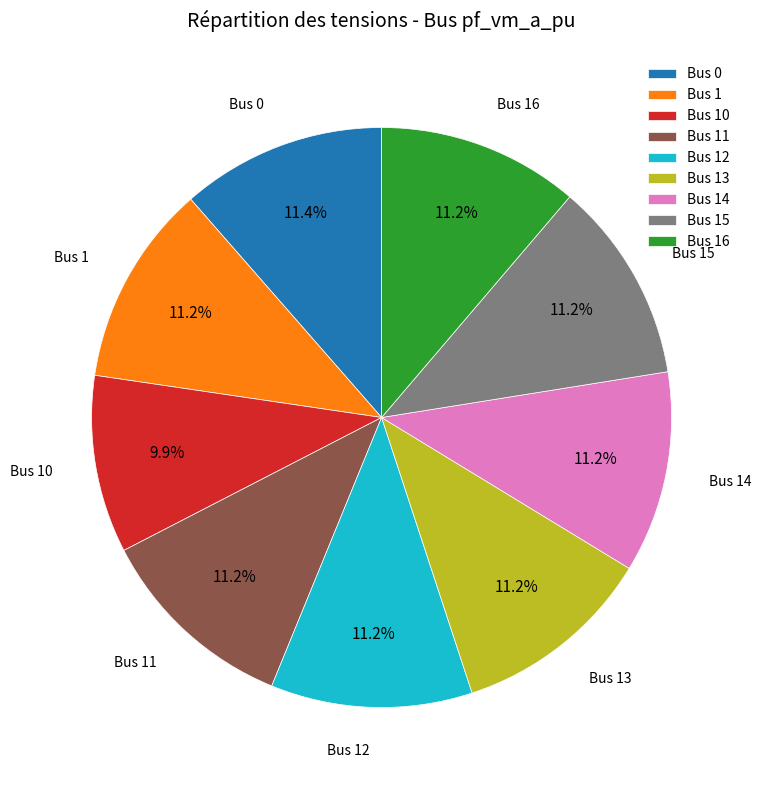

Count the number of slices in the pie.

9